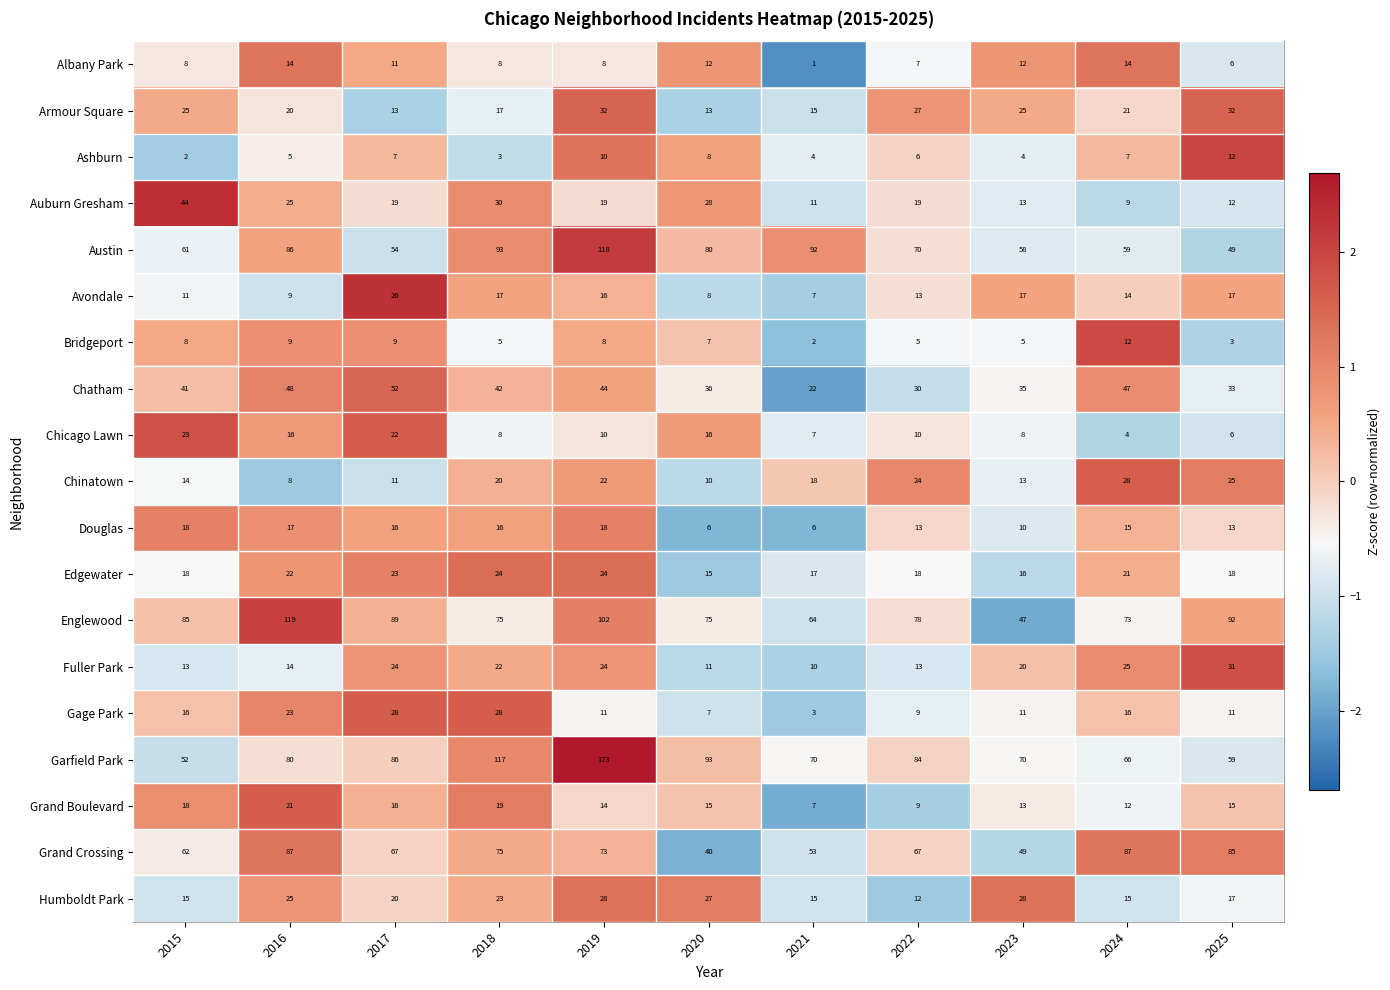

Where is Albany Park nearest to the value 7?

2022